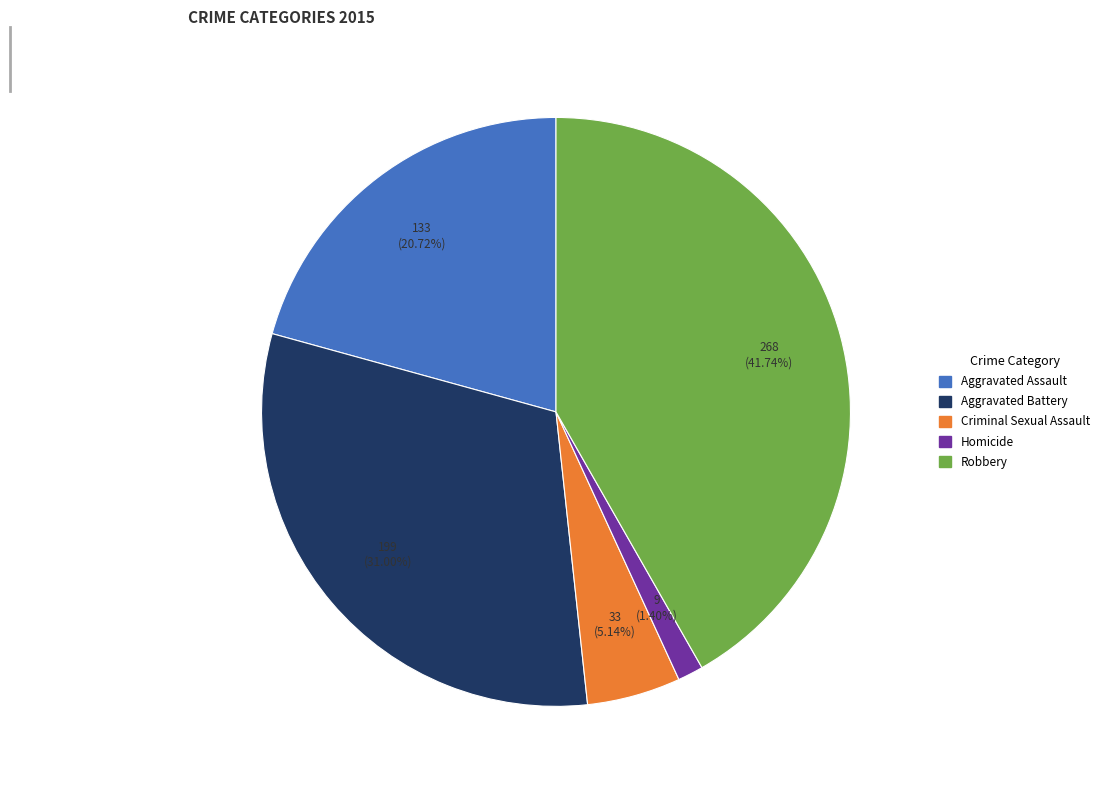

How many segments does this pie chart have?

5